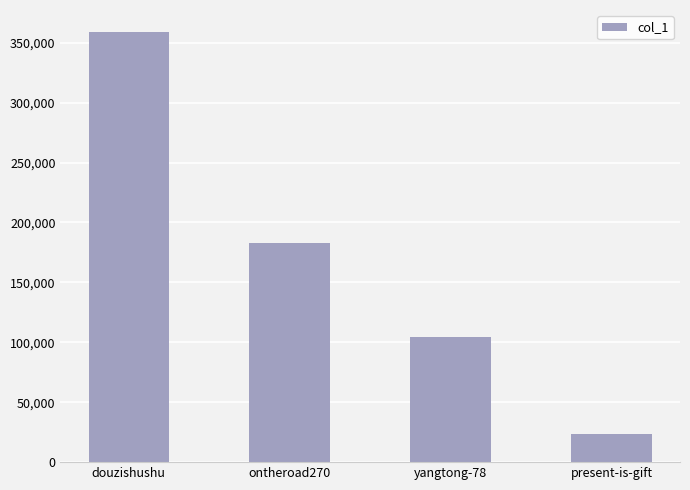

Does the chart contain stacked bars?

No